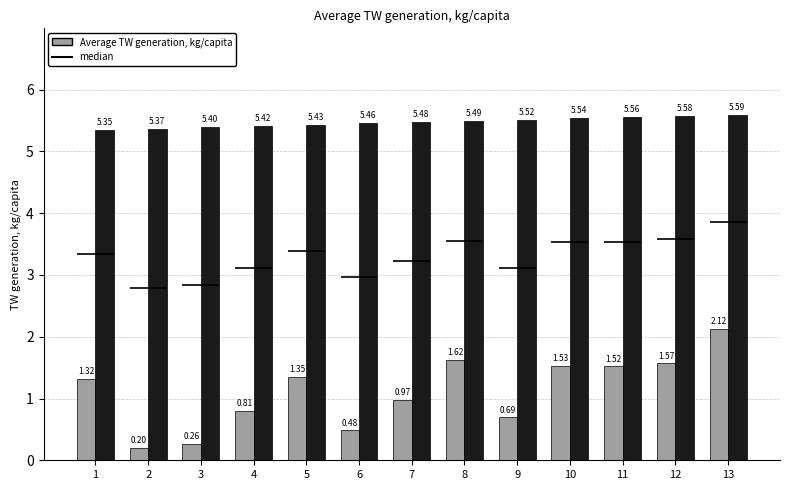

Reading left to right, what are all the values shown in this chart?

col_3: 1=1.3	2=0.2	3=0.3	4=0.8	5=1.3	6=0.5	7=1.0	8=1.6	9=0.7	10=1.5	11=1.5	12=1.6	13=2.1
col_6: 1=5.3	2=5.4	3=5.4	4=5.4	5=5.4	6=5.5	7=5.5	8=5.5	9=5.5	10=5.5	11=5.6	12=5.6	13=5.6